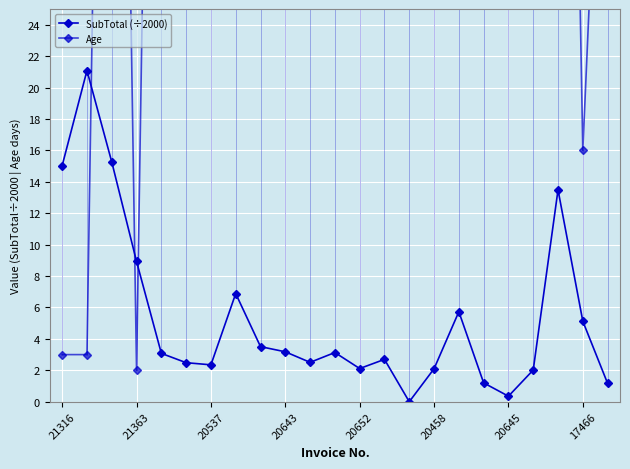

Which series has the widest spread of values?

Age